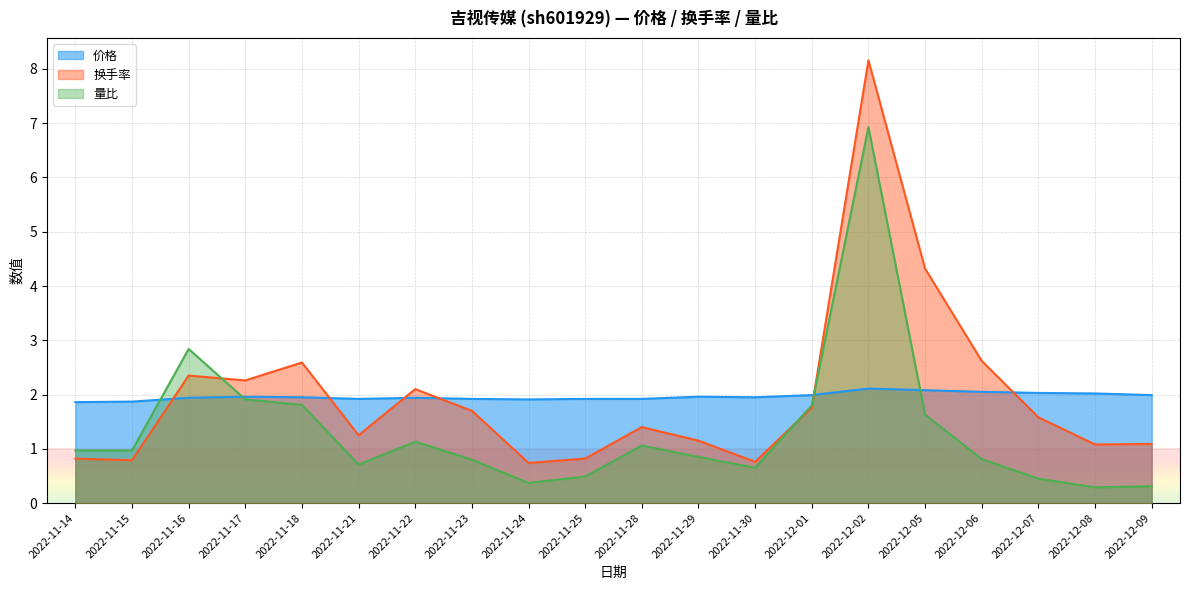

Where is the first local maximum for 换手率?

2022-11-16